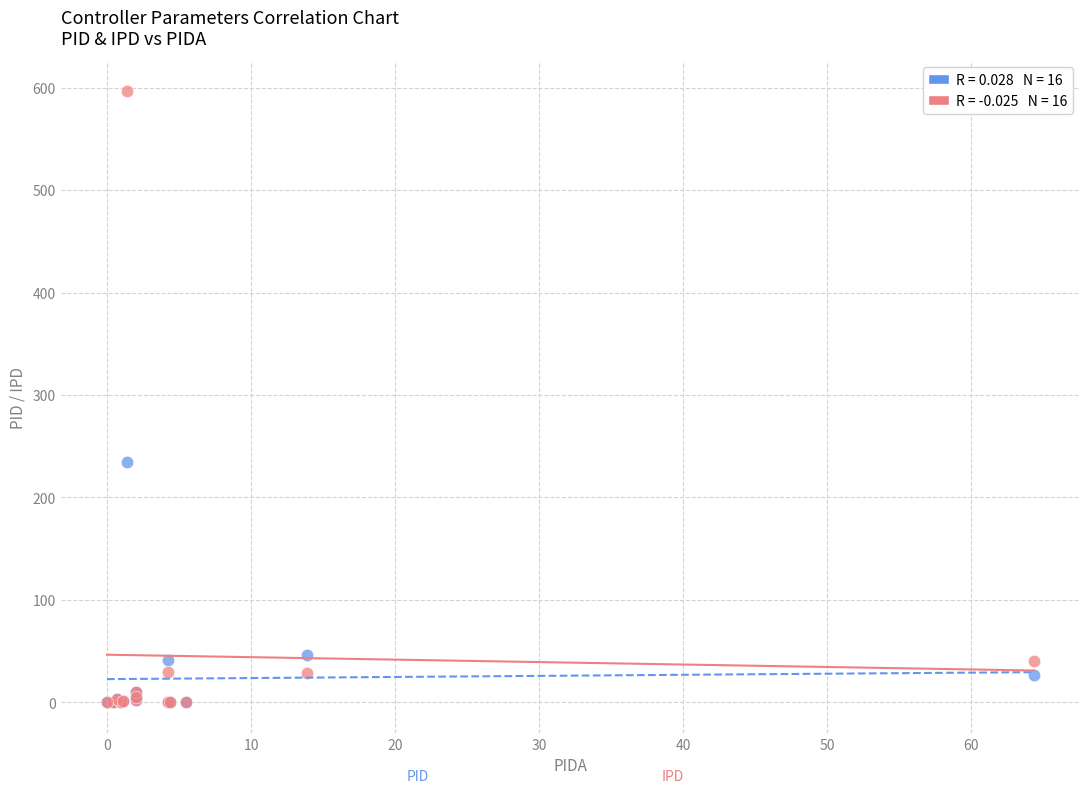

Across all series, what Y value is closest to 298?

234.6